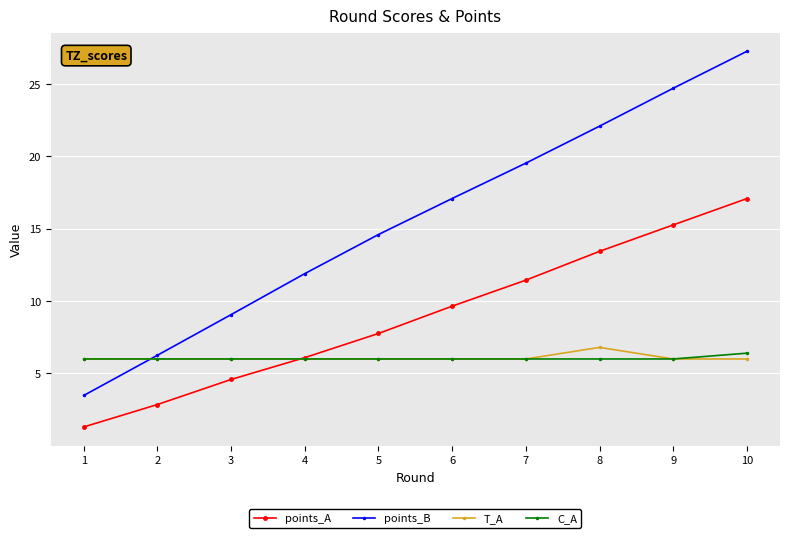

What is the maximum value for C_A?

6.4